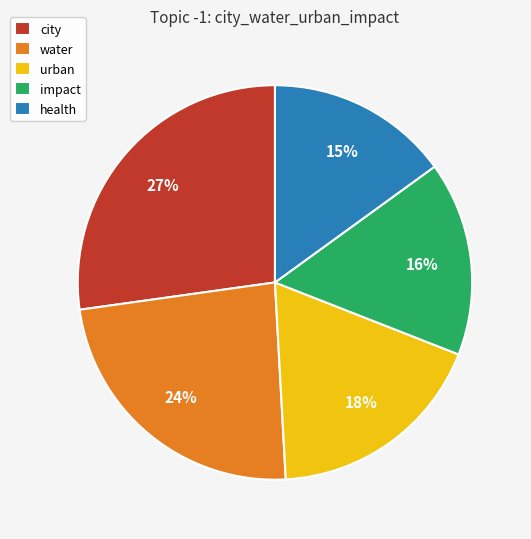

Count the number of slices in the pie.

5